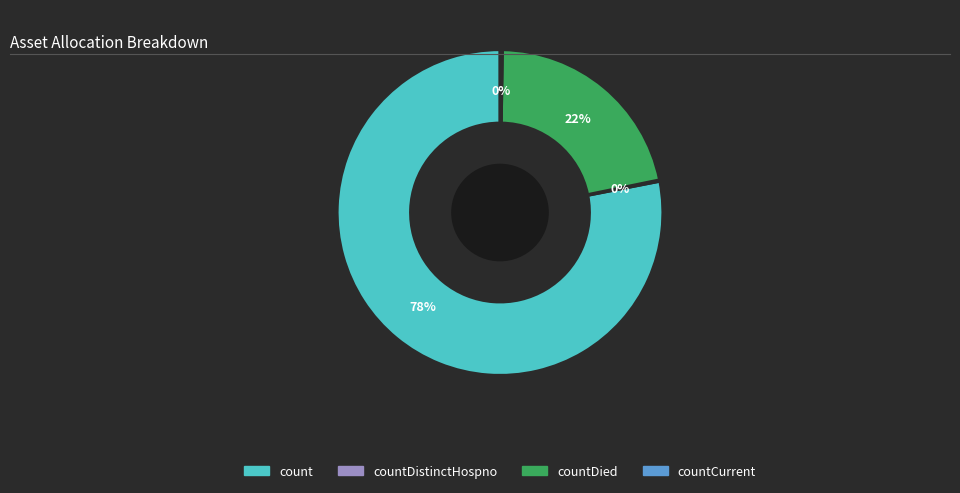

To the nearest percent, what is the difference between the largest and smallest slice percentages?

78%